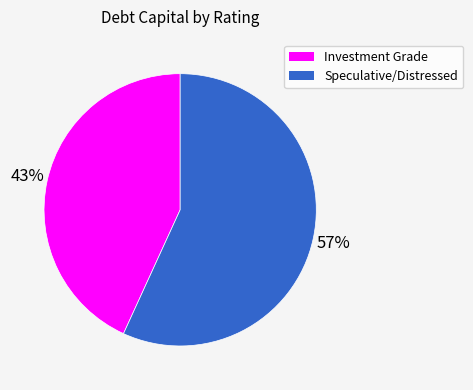

Does any single category account for the majority?

Yes